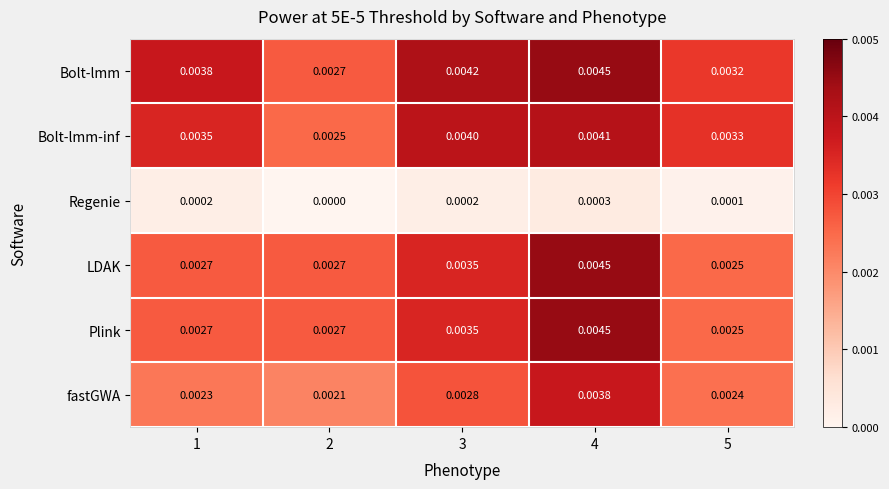

Which series changed the most between 1 and 5?

Bolt-lmm